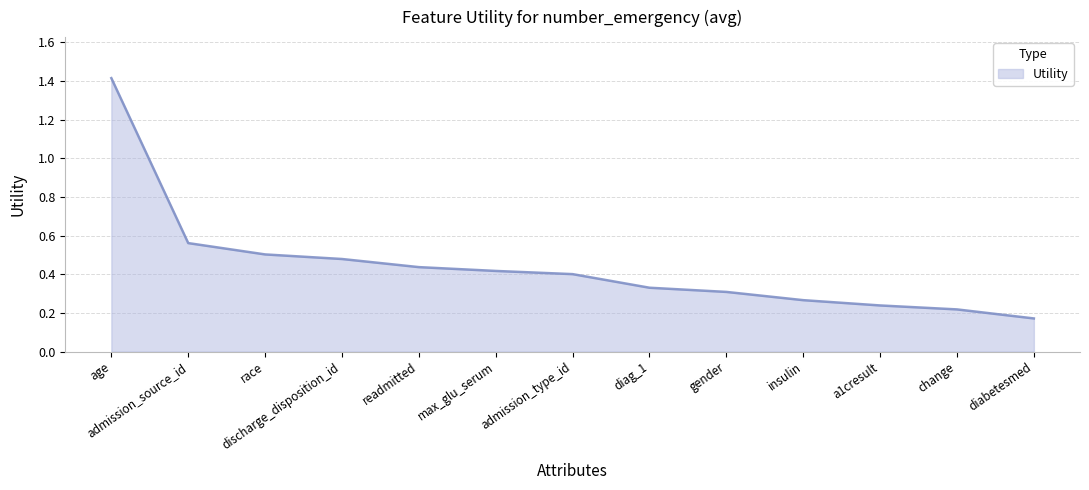

What position from the left is race?

3